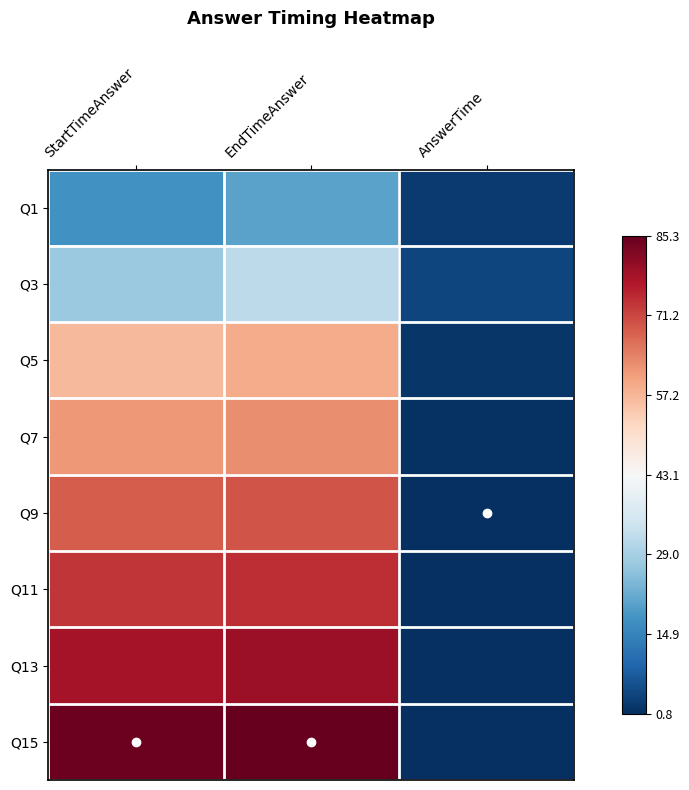

How many categories are shown in the chart?

3